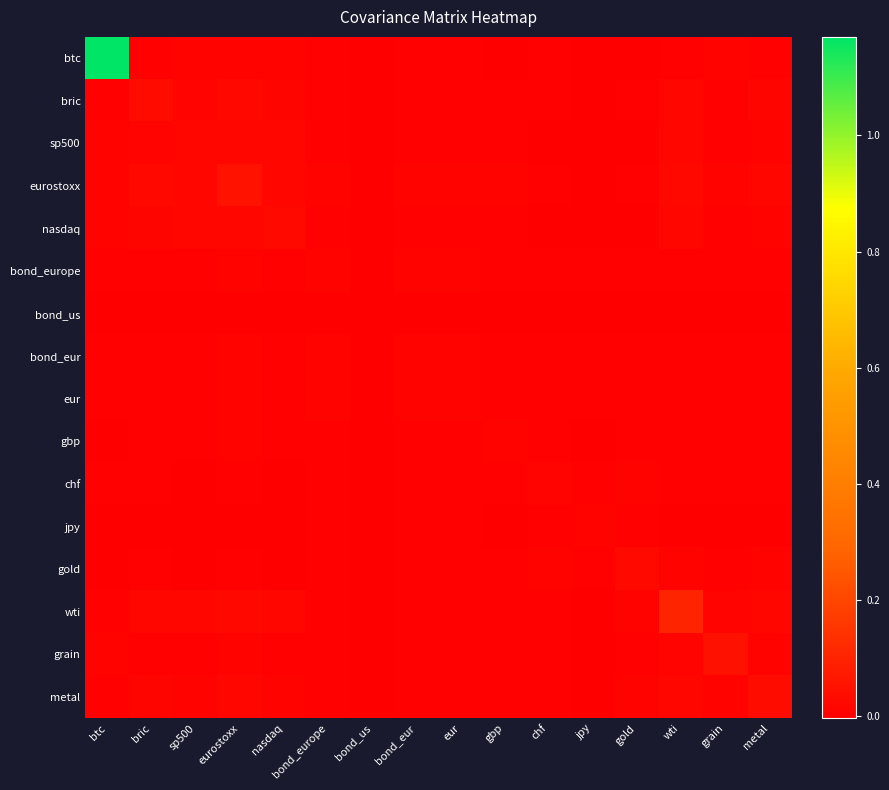

Reading left to right, extract all data points from this chart.

btc: btc=1.2	bric=0.0	sp500=0.0	eurostoxx=0.0	nasdaq=0.0	bond_europe=0.0	bond_us=-0.0	bond_eur=0.0	eur=0.0	gbp=0.0	chf=0.0	jpy=-0.0	gold=-0.0	wti=0.0	grain=0.0	metal=0.0
bric: btc=0.0	bric=0.0	sp500=0.0	eurostoxx=0.0	nasdaq=0.0	bond_europe=0.0	bond_us=-0.0	bond_eur=0.0	eur=0.0	gbp=0.0	chf=0.0	jpy=-0.0	gold=0.0	wti=0.0	grain=0.0	metal=0.0
sp500: btc=0.0	bric=0.0	sp500=0.0	eurostoxx=0.0	nasdaq=0.0	bond_europe=0.0	bond_us=-0.0	bond_eur=0.0	eur=0.0	gbp=0.0	chf=0.0	jpy=-0.0	gold=-0.0	wti=0.0	grain=0.0	metal=0.0
eurostoxx: btc=0.0	bric=0.0	sp500=0.0	eurostoxx=0.0	nasdaq=0.0	bond_europe=0.0	bond_us=-0.0	bond_eur=0.0	eur=0.0	gbp=0.0	chf=0.0	jpy=-0.0	gold=0.0	wti=0.0	grain=0.0	metal=0.0
nasdaq: btc=0.0	bric=0.0	sp500=0.0	eurostoxx=0.0	nasdaq=0.0	bond_europe=0.0	bond_us=-0.0	bond_eur=0.0	eur=0.0	gbp=0.0	chf=-0.0	jpy=-0.0	gold=-0.0	wti=0.0	grain=0.0	metal=0.0
bond_europe: btc=0.0	bric=0.0	sp500=0.0	eurostoxx=0.0	nasdaq=0.0	bond_europe=0.0	bond_us=0.0	bond_eur=0.0	eur=0.0	gbp=0.0	chf=0.0	jpy=0.0	gold=0.0	wti=0.0	grain=0.0	metal=0.0
bond_us: btc=-0.0	bric=-0.0	sp500=-0.0	eurostoxx=-0.0	nasdaq=-0.0	bond_europe=0.0	bond_us=0.0	bond_eur=0.0	eur=-0.0	gbp=-0.0	chf=0.0	jpy=0.0	gold=0.0	wti=-0.0	grain=-0.0	metal=-0.0
bond_eur: btc=0.0	bric=0.0	sp500=0.0	eurostoxx=0.0	nasdaq=0.0	bond_europe=0.0	bond_us=0.0	bond_eur=0.0	eur=0.0	gbp=0.0	chf=0.0	jpy=0.0	gold=0.0	wti=0.0	grain=0.0	metal=0.0
eur: btc=0.0	bric=0.0	sp500=0.0	eurostoxx=0.0	nasdaq=0.0	bond_europe=0.0	bond_us=-0.0	bond_eur=0.0	eur=0.0	gbp=0.0	chf=0.0	jpy=0.0	gold=0.0	wti=0.0	grain=0.0	metal=0.0
gbp: btc=0.0	bric=0.0	sp500=0.0	eurostoxx=0.0	nasdaq=0.0	bond_europe=0.0	bond_us=-0.0	bond_eur=0.0	eur=0.0	gbp=0.0	chf=0.0	jpy=0.0	gold=0.0	wti=0.0	grain=0.0	metal=0.0
chf: btc=0.0	bric=0.0	sp500=0.0	eurostoxx=0.0	nasdaq=-0.0	bond_europe=0.0	bond_us=0.0	bond_eur=0.0	eur=0.0	gbp=0.0	chf=0.0	jpy=0.0	gold=0.0	wti=0.0	grain=0.0	metal=0.0
jpy: btc=-0.0	bric=-0.0	sp500=-0.0	eurostoxx=-0.0	nasdaq=-0.0	bond_europe=0.0	bond_us=0.0	bond_eur=0.0	eur=0.0	gbp=0.0	chf=0.0	jpy=0.0	gold=0.0	wti=-0.0	grain=0.0	metal=-0.0
gold: btc=-0.0	bric=0.0	sp500=-0.0	eurostoxx=0.0	nasdaq=-0.0	bond_europe=0.0	bond_us=0.0	bond_eur=0.0	eur=0.0	gbp=0.0	chf=0.0	jpy=0.0	gold=0.0	wti=0.0	grain=0.0	metal=0.0
wti: btc=0.0	bric=0.0	sp500=0.0	eurostoxx=0.0	nasdaq=0.0	bond_europe=0.0	bond_us=-0.0	bond_eur=0.0	eur=0.0	gbp=0.0	chf=0.0	jpy=-0.0	gold=0.0	wti=0.1	grain=0.0	metal=0.0
grain: btc=0.0	bric=0.0	sp500=0.0	eurostoxx=0.0	nasdaq=0.0	bond_europe=0.0	bond_us=-0.0	bond_eur=0.0	eur=0.0	gbp=0.0	chf=0.0	jpy=0.0	gold=0.0	wti=0.0	grain=0.0	metal=0.0
metal: btc=0.0	bric=0.0	sp500=0.0	eurostoxx=0.0	nasdaq=0.0	bond_europe=0.0	bond_us=-0.0	bond_eur=0.0	eur=0.0	gbp=0.0	chf=0.0	jpy=-0.0	gold=0.0	wti=0.0	grain=0.0	metal=0.0